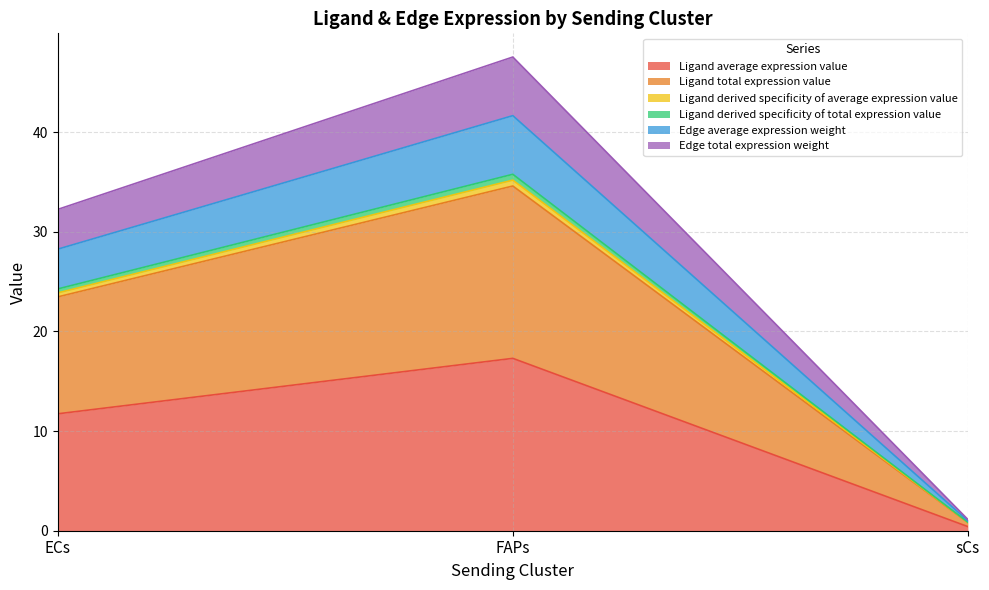

What position from the right is sCs?

1